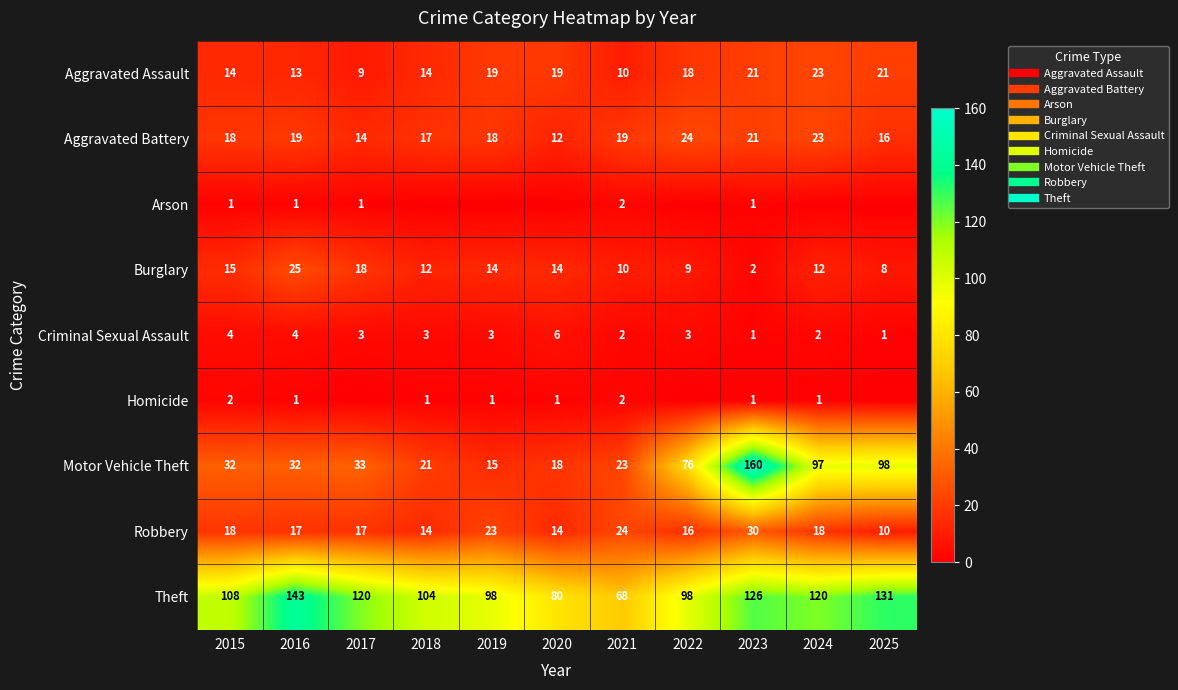

Rank the categories by Criminal Sexual Assault value from lowest to highest.

2023, 2025, 2021, 2024, 2017, 2018, 2019, 2022, 2015, 2016, 2020